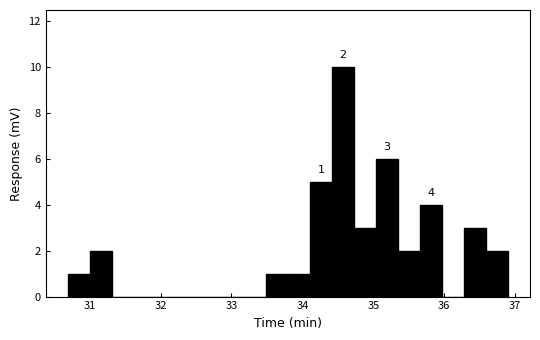

Read against the x-axis, roughly where is the centre of the tallest bar?

34.6